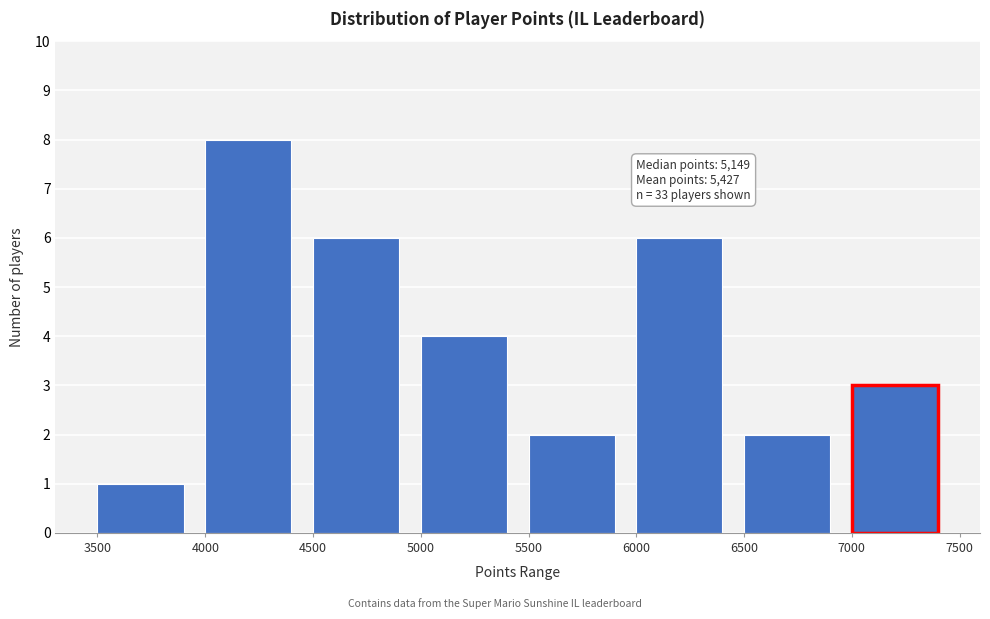

Over which range of the x-axis is the bar tallest?

4000 to 4500